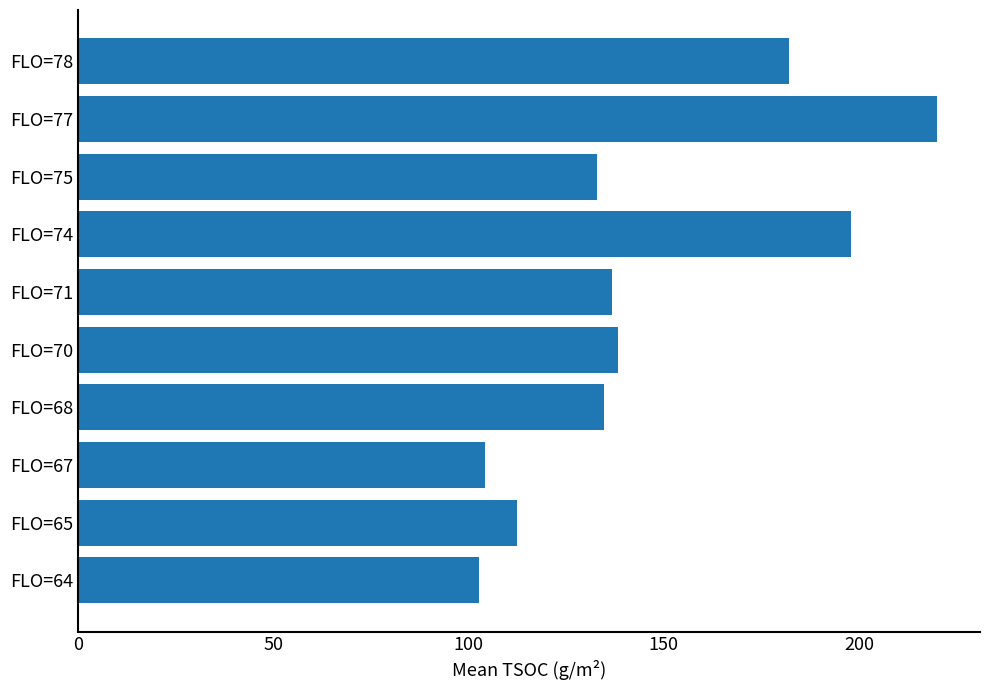

True or false: the data shows 115.3 at FLO=78.

False